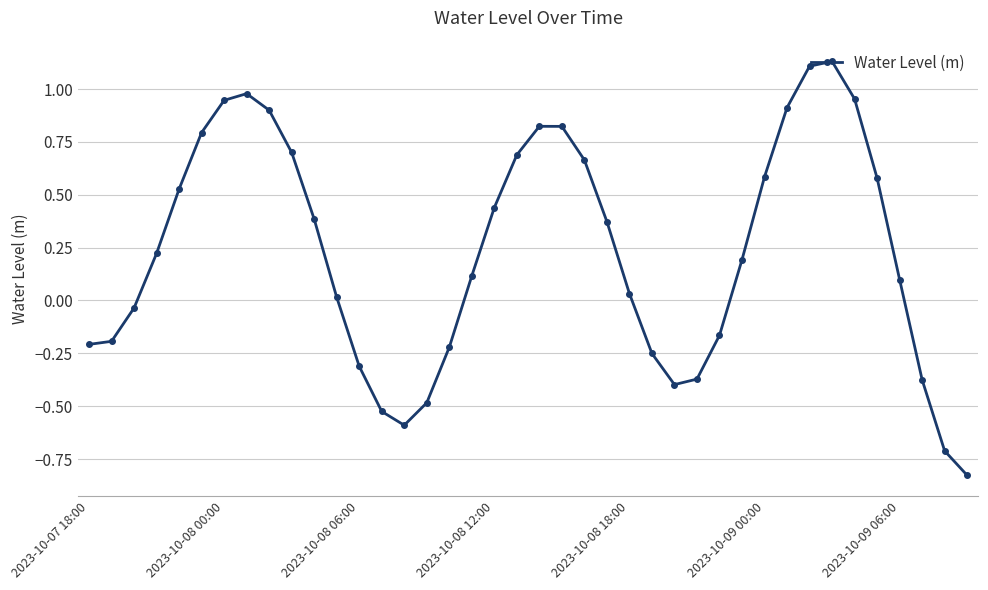

What is the difference between the maximum and minimum values?

2.0